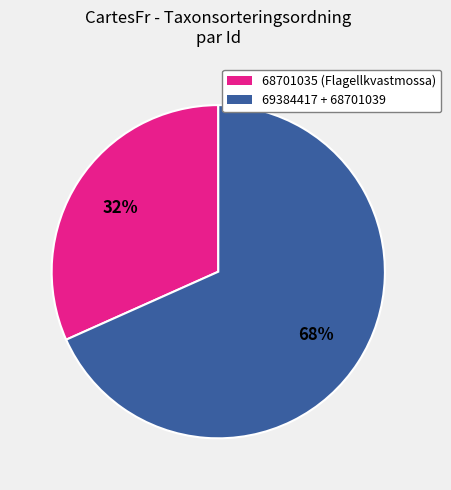

What is the ratio of the value at 68701035 (Flagellkvastmossa) to the value at 69384417 + 68701039?

0.5